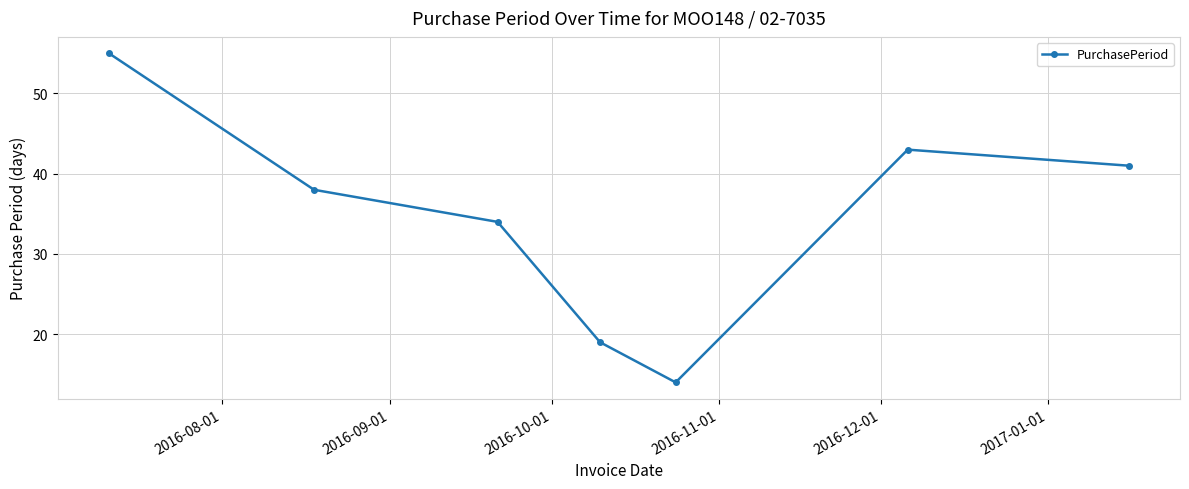

How many points are lower than both their immediate neighbors (excluding endpoints)?

1